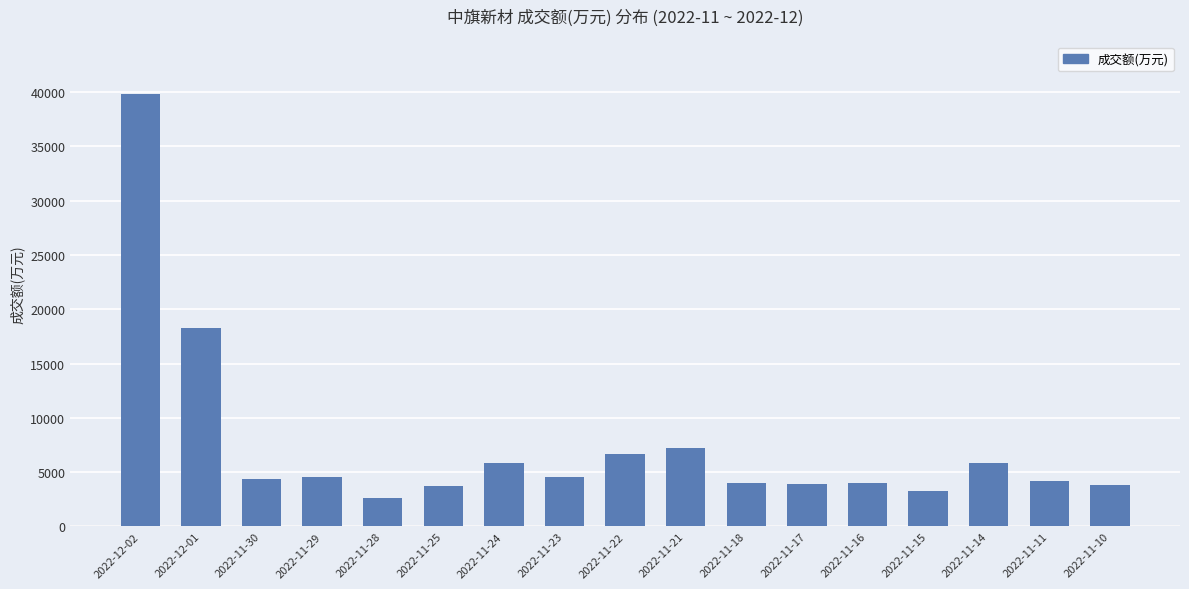

The chart shows a value of 5875 at 2022-11-24. True or false?

True